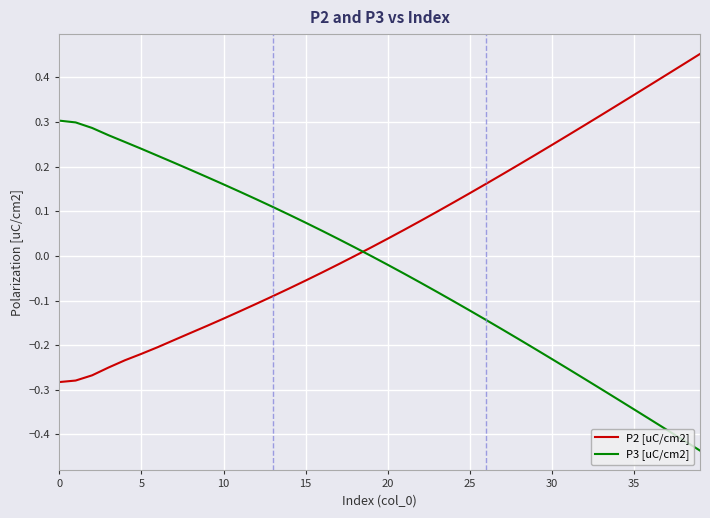

Which series has the largest total across all categories?

P2 [uC/cm2]